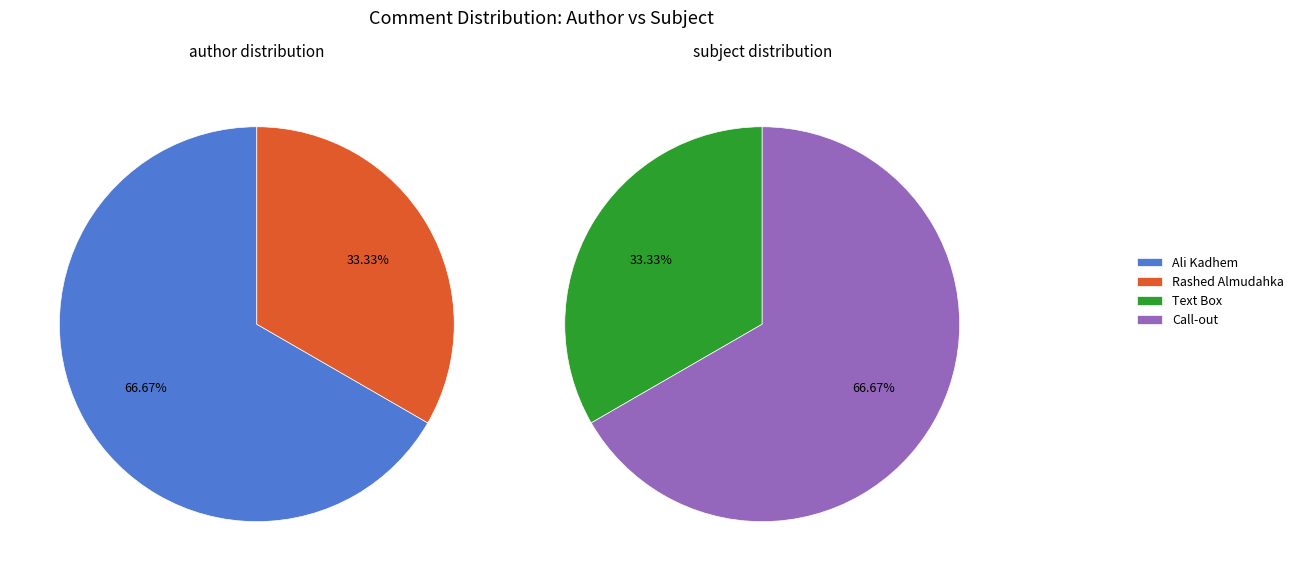

Which category has the biggest portion of the pie?

Ali Kadhem